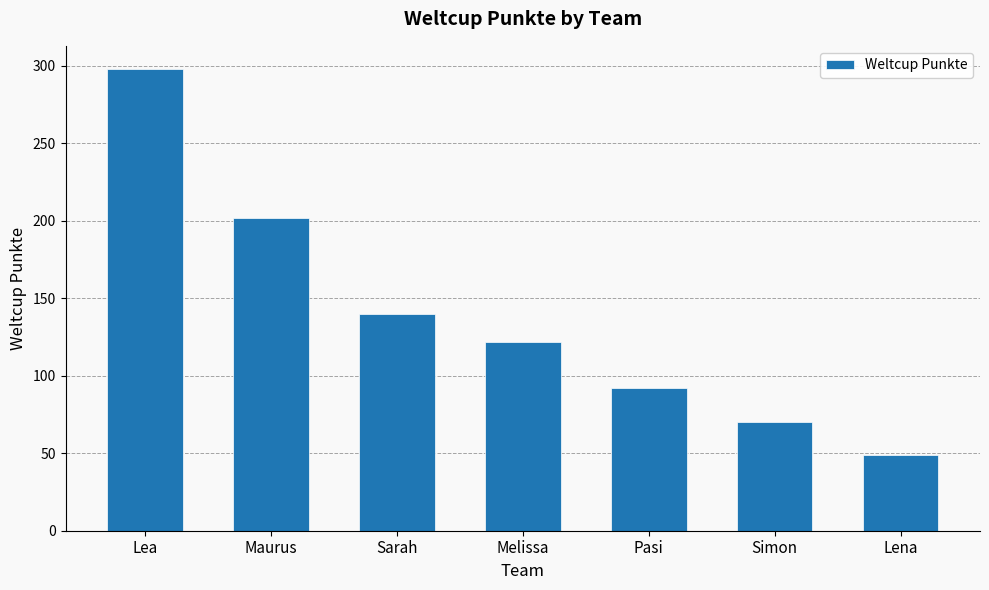

List the labels in order of value, largest first.

Lea, Maurus, Sarah, Melissa, Pasi, Simon, Lena